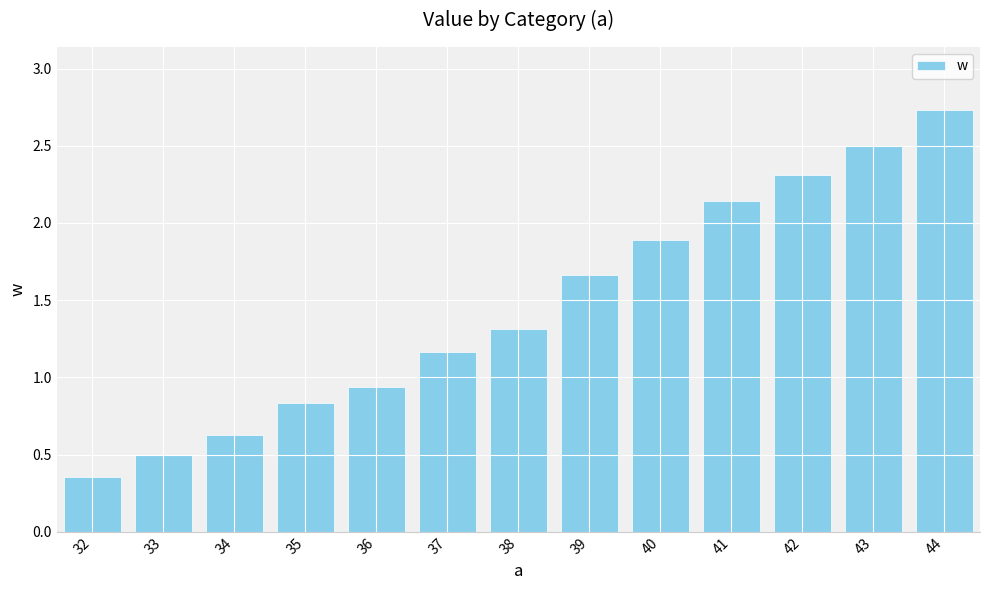

Which has a higher value, 39 or 33?

39